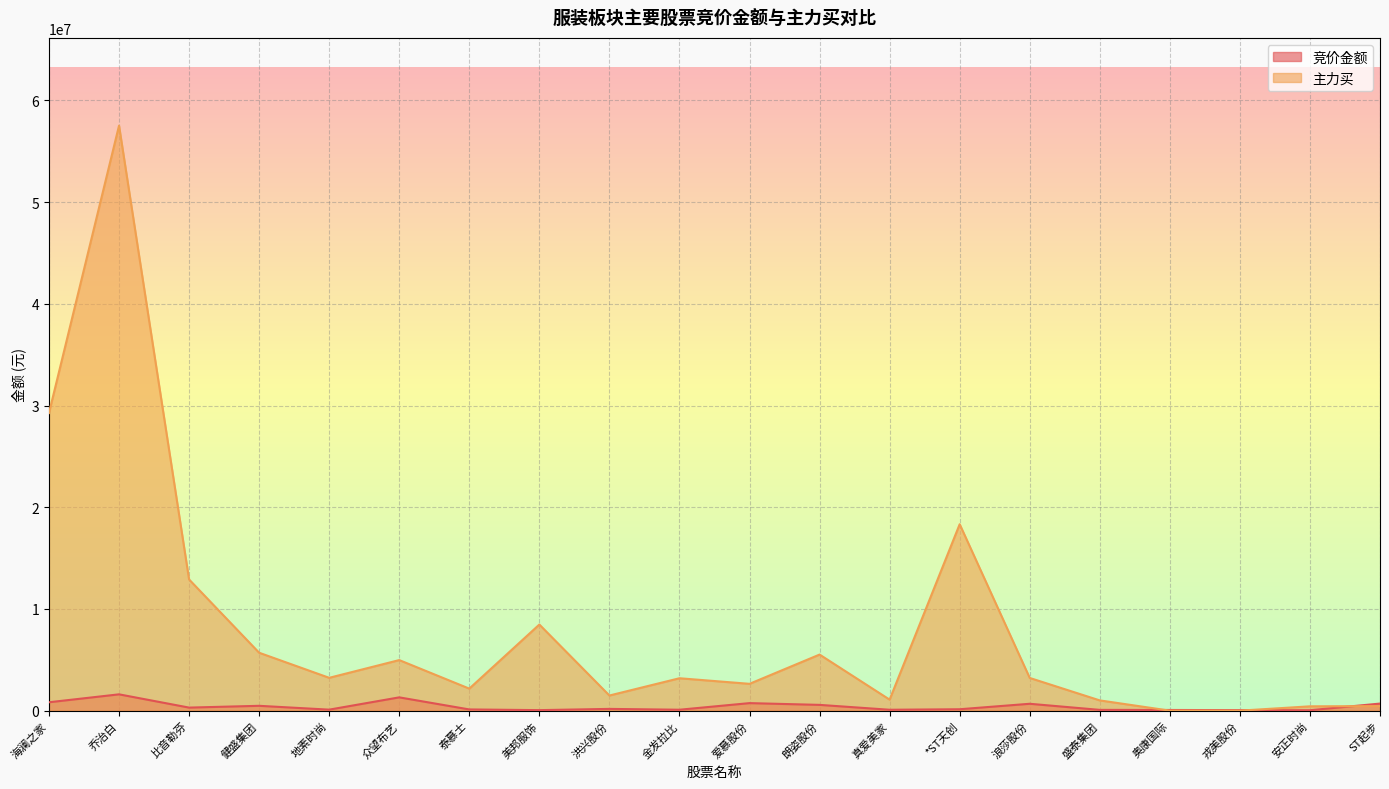

Rank the series at 真爱美家 from highest to lowest value.

主力买, 竞价金额